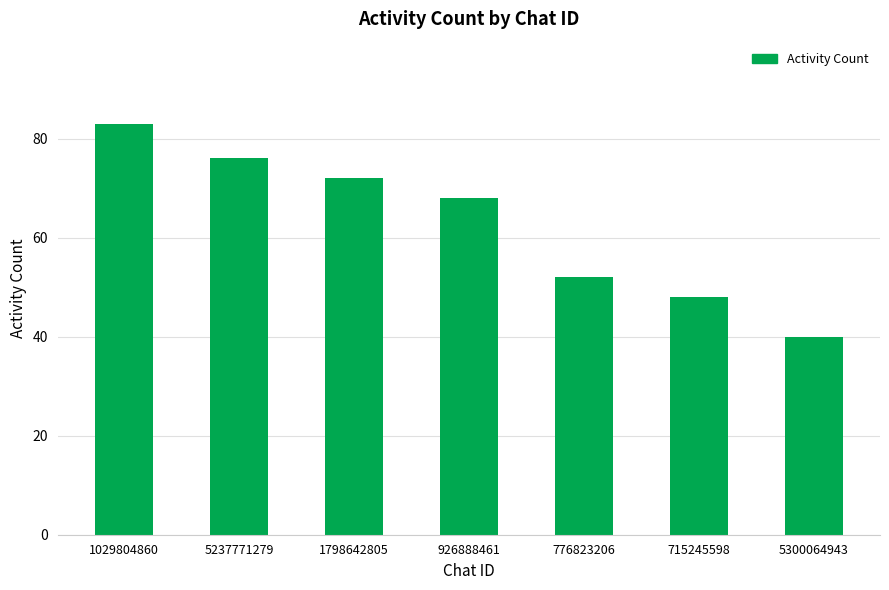

At which category does the chart reach its minimum across all series?

5300064943